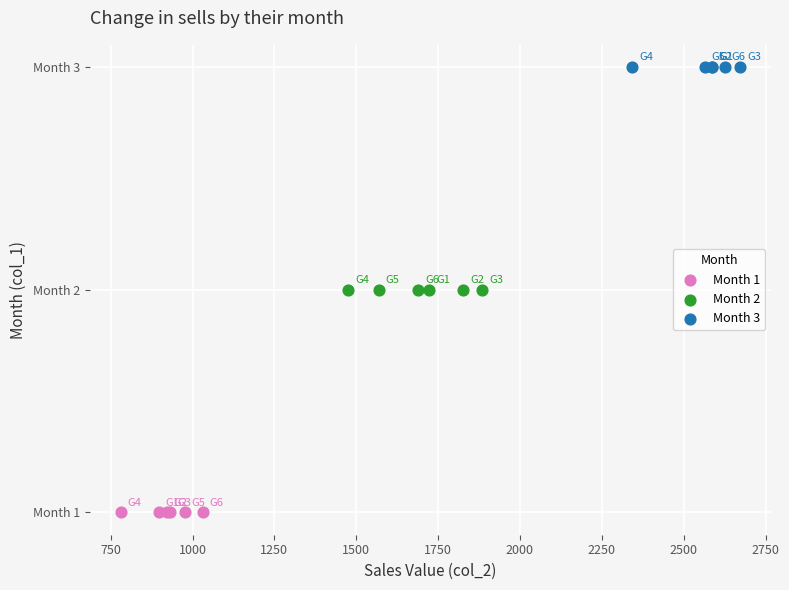

Which series reaches the minimum Y coordinate?

Month 1